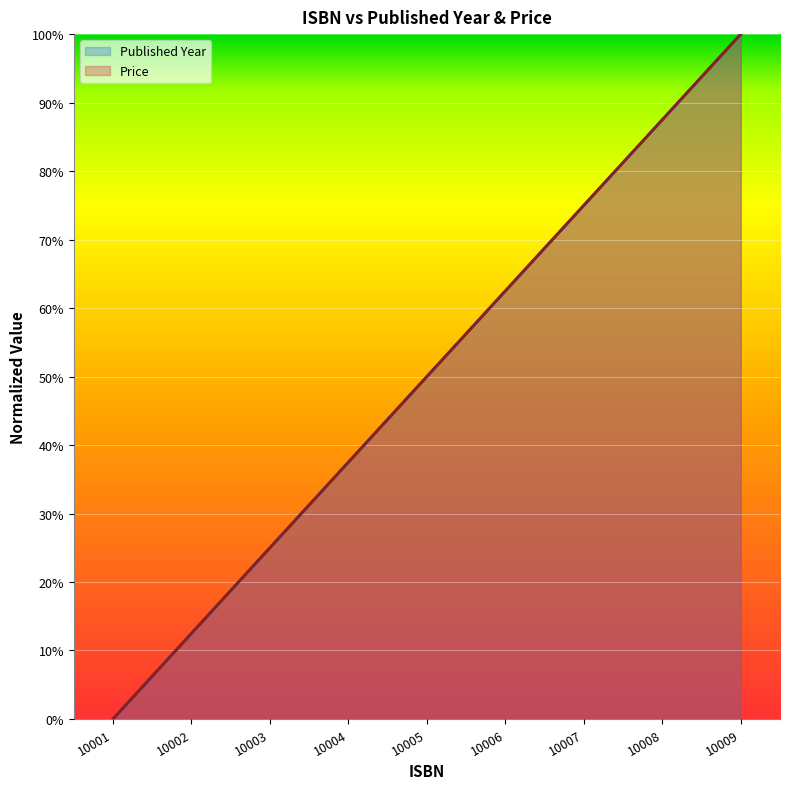

Rank the categories by Price value from lowest to highest.

10001, 10002, 10003, 10004, 10005, 10006, 10007, 10008, 10009